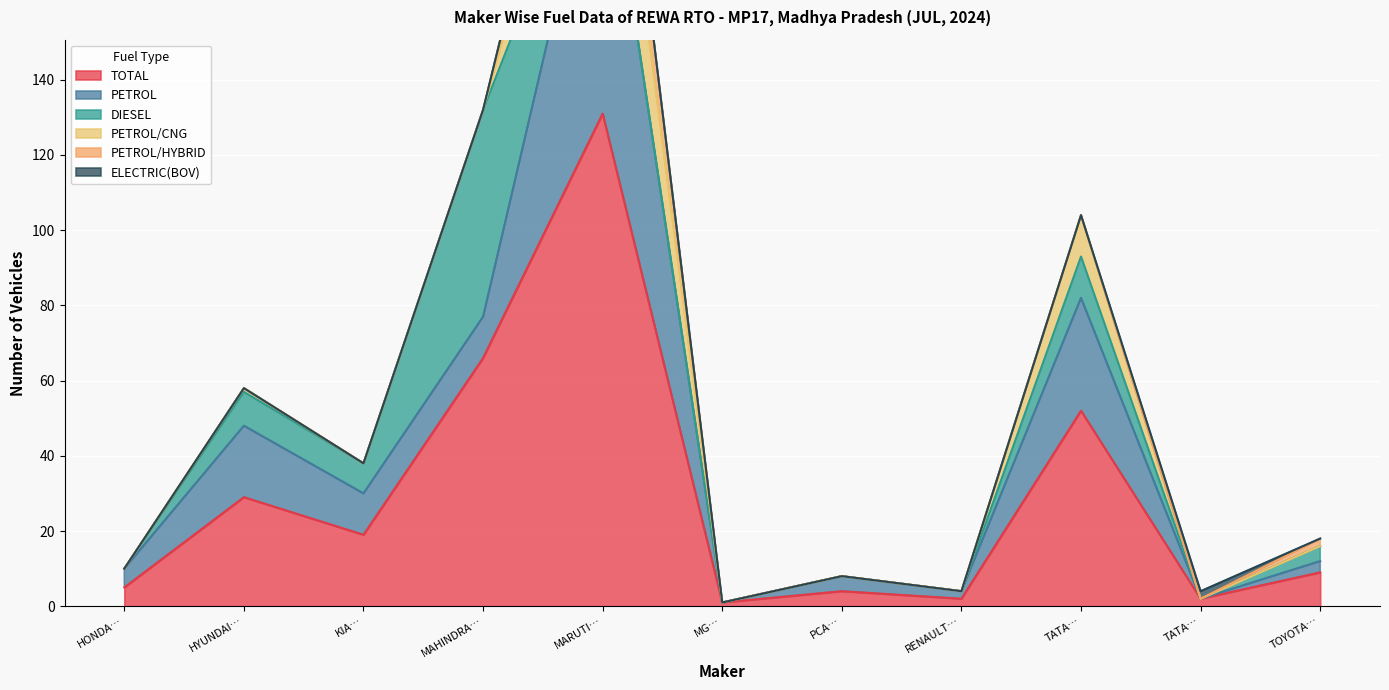

Where is the first local maximum for TOTAL?

HYUNDAI…